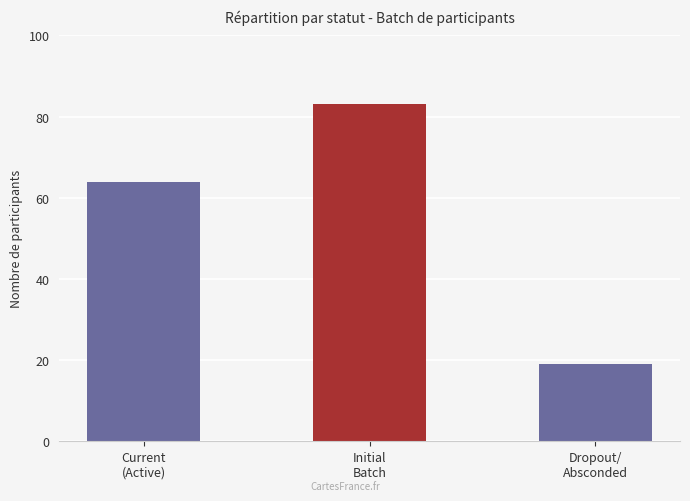

The value at Current
(Active) is 64. True or false?

True